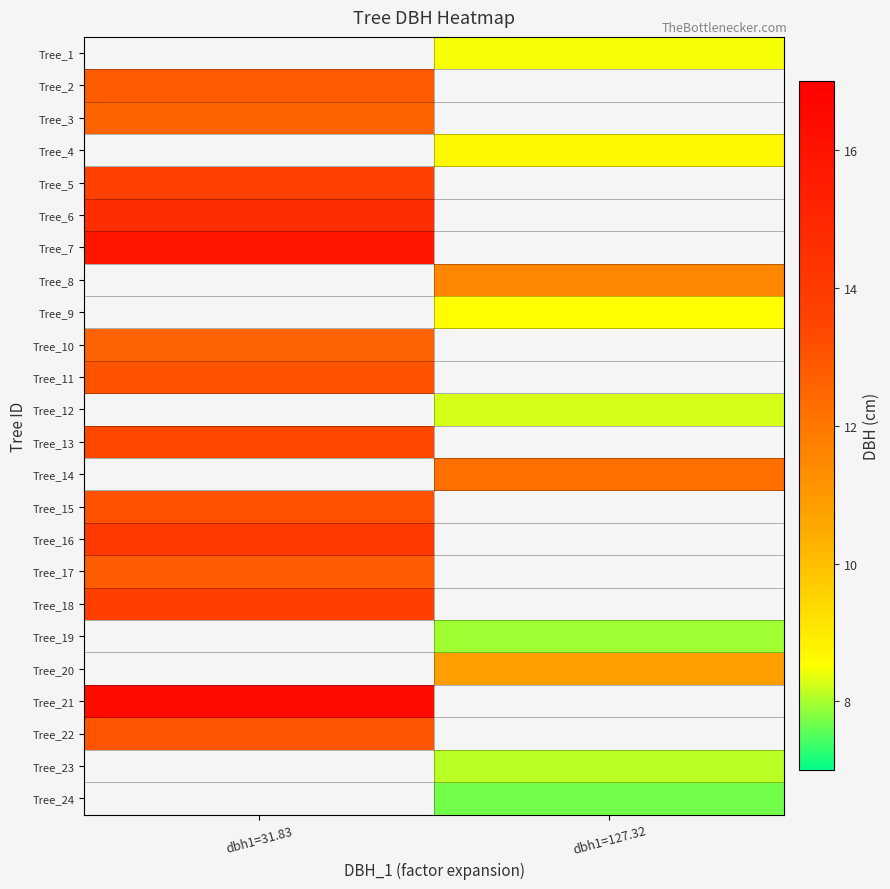

The Tree_8 series shows 15.5 at dbh1=127.32. True or false?

False